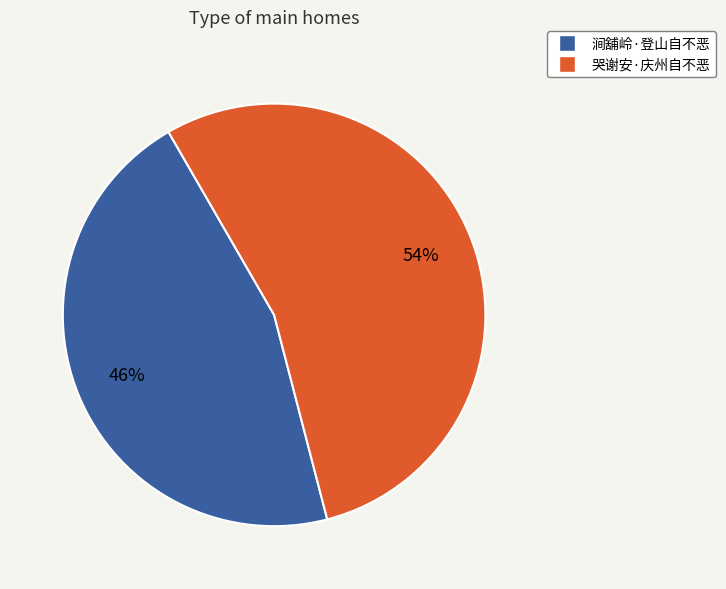

What is the largest slice in the pie chart?

哭谢安·庆州自不恶